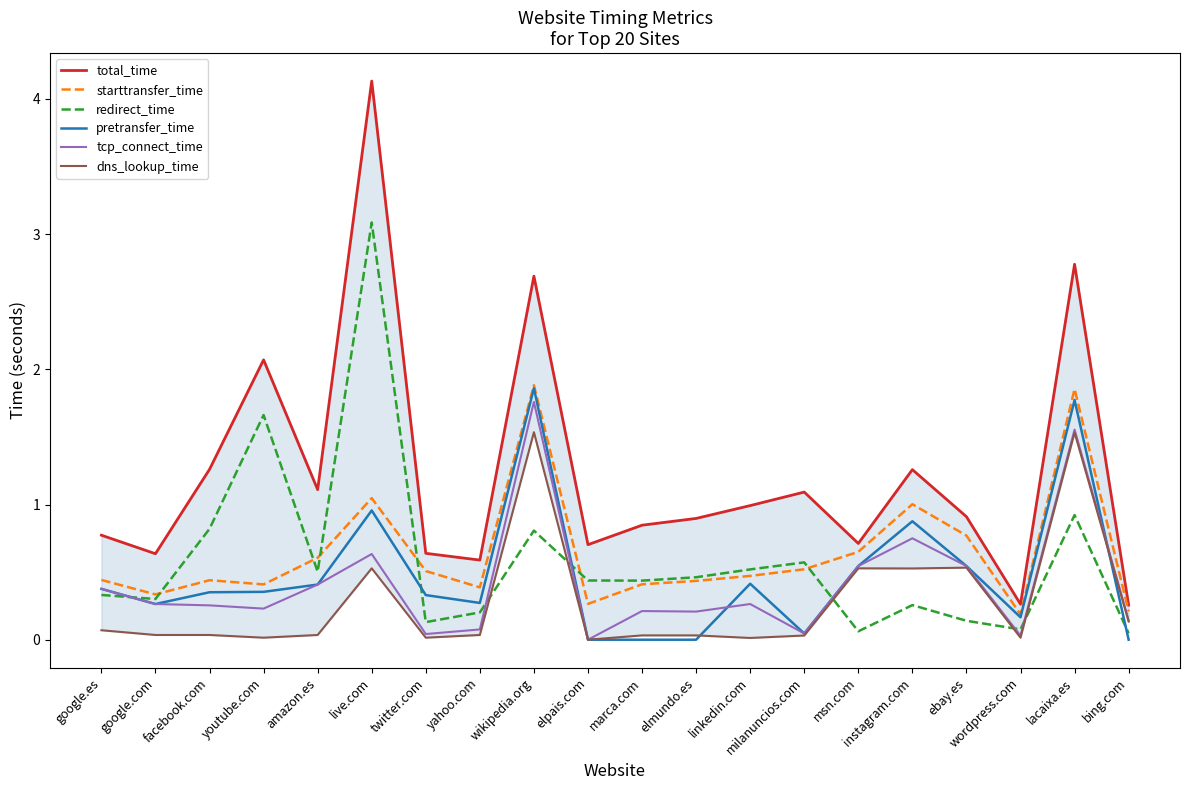

True or false: pretransfer_time has more than 1 points higher than both neighbors.

True